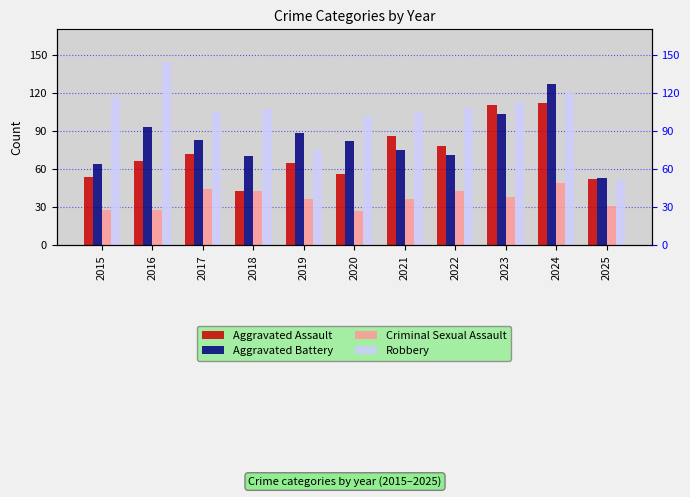

What is the difference between the second highest and second lowest values in the Aggravated Battery series?

39